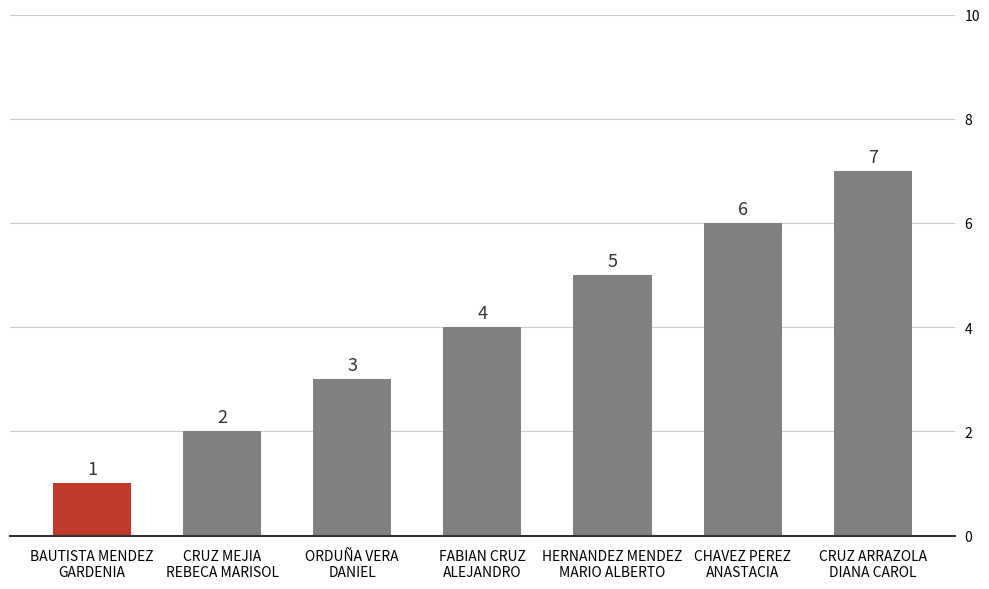

What is the value of the 6th bar from the left?

6